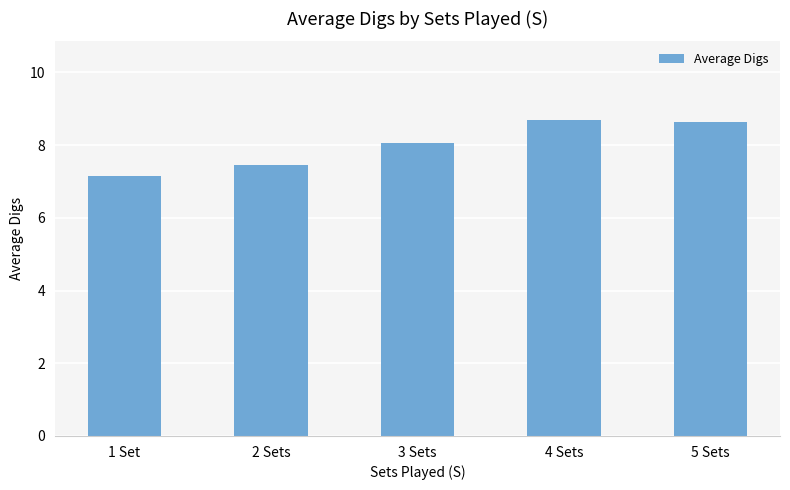

What position from the left is 2 Sets?

2